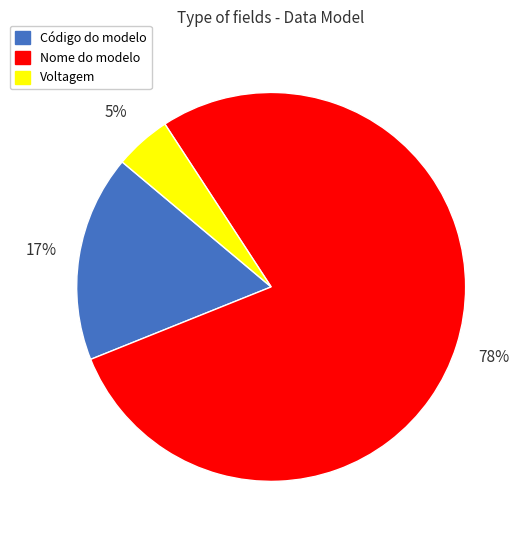

Which slice is the smallest?

Voltagem